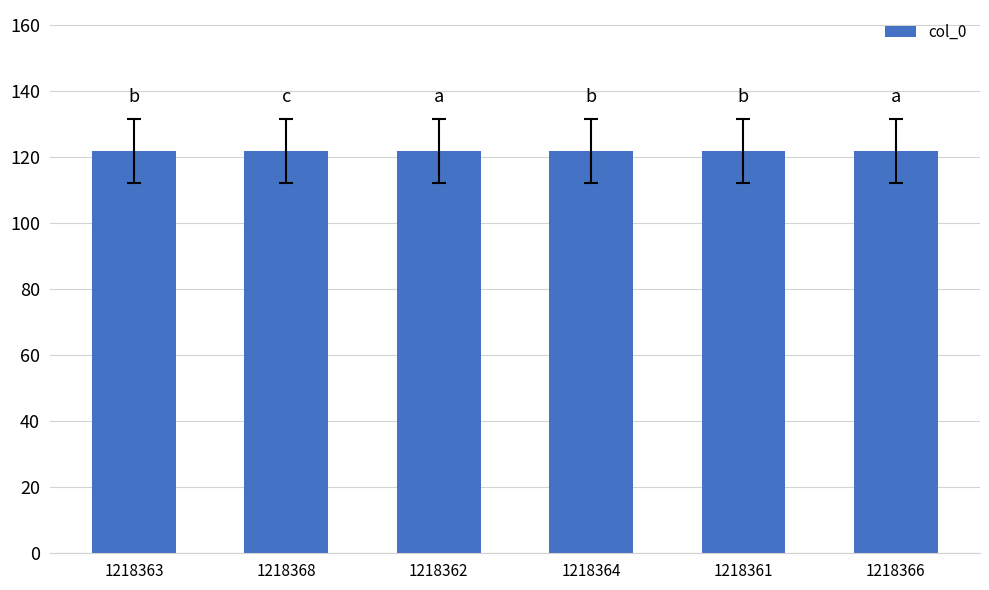

Reading right to left, transcribe all the data shown in this chart.

1218366=121.8	1218361=121.8	1218364=121.8	1218362=121.8	1218368=121.8	1218363=121.8